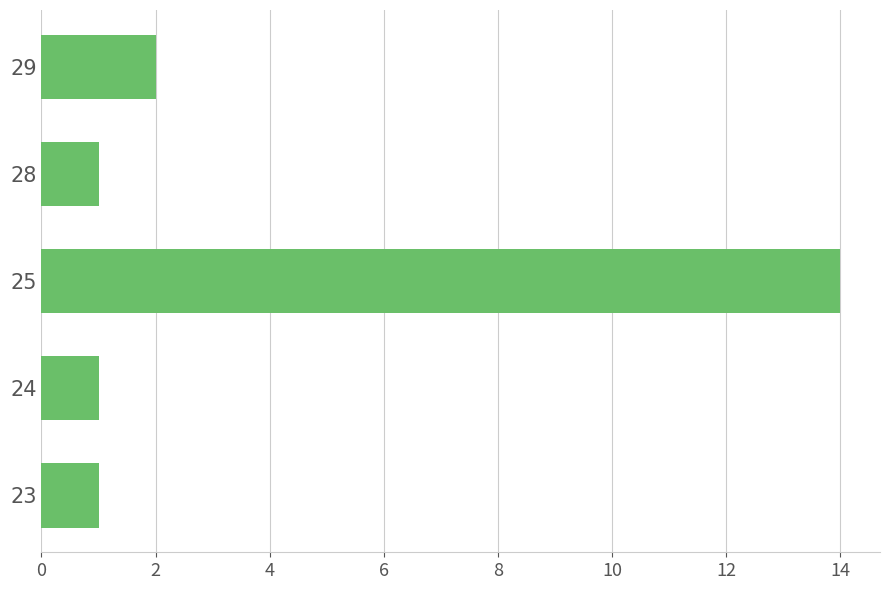

Which label corresponds to the largest value in the chart?

25